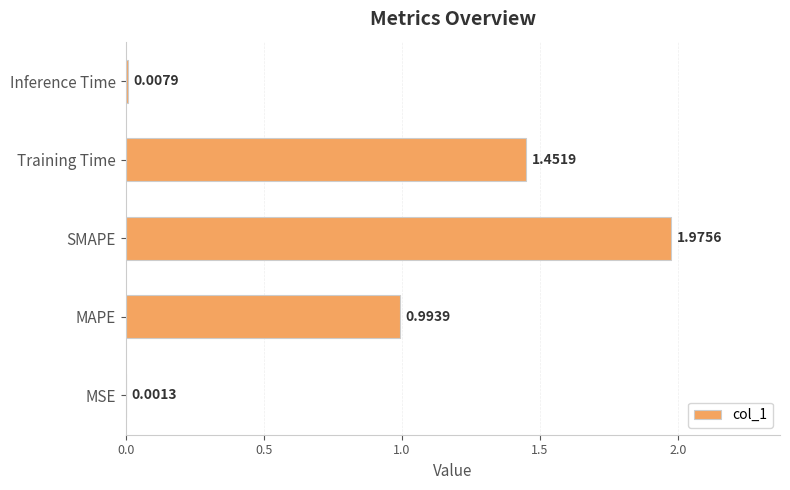

Which label corresponds to the largest value in the chart?

SMAPE